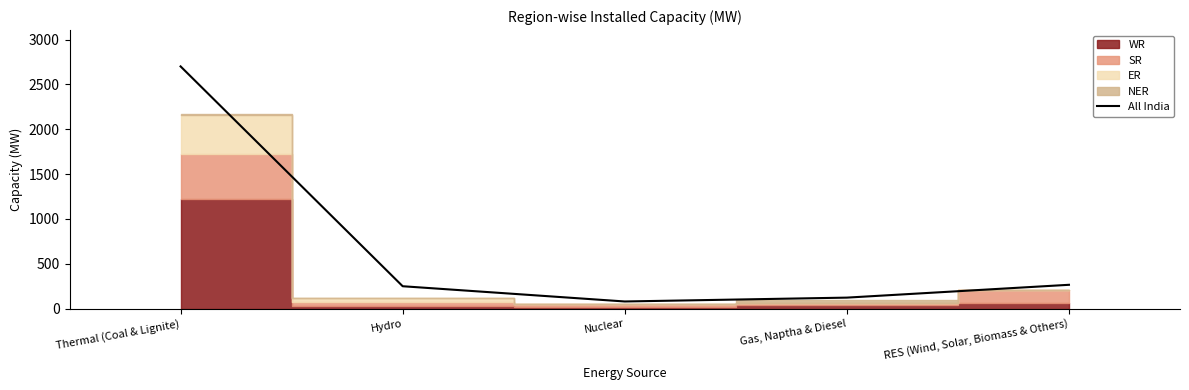

What is the sum of the values at Nuclear and Thermal (Coal & Lignite)?

2780